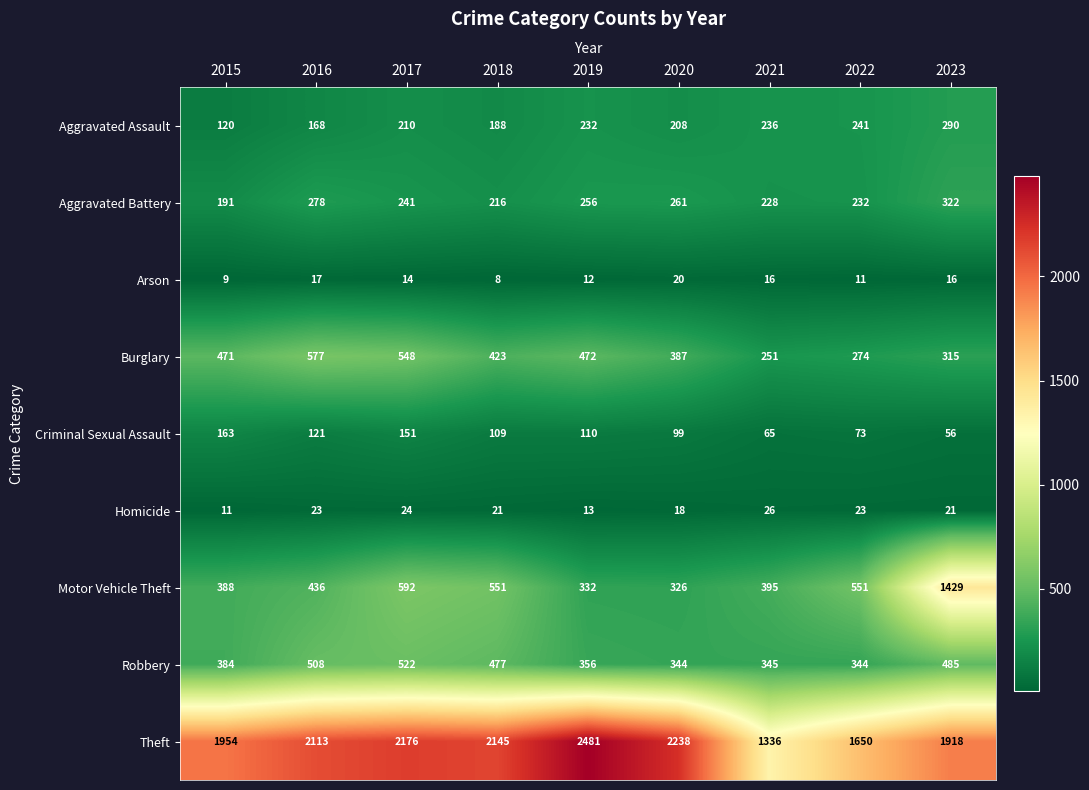

At how many categories does at least one series exceed 2091?

5